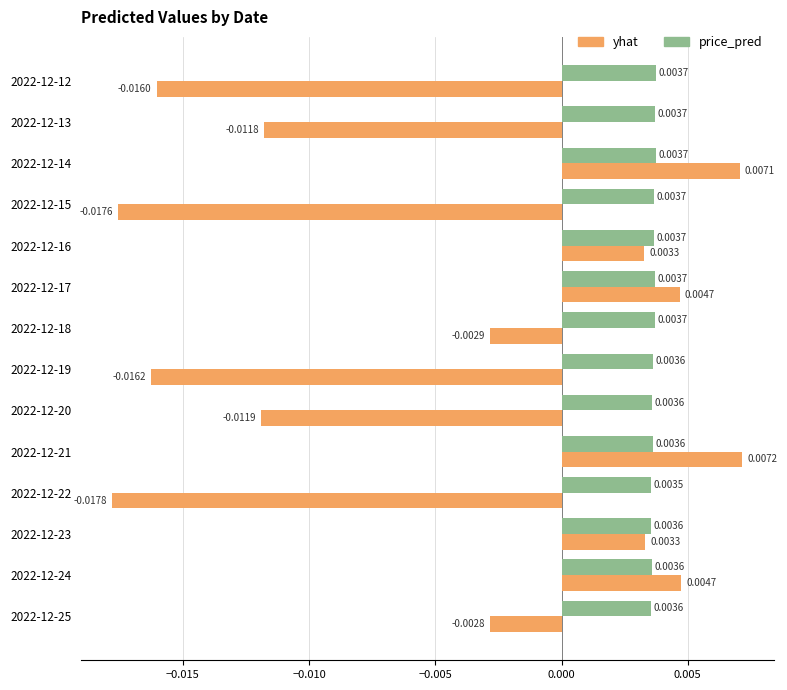

How many values in the yhat series exceed 0?

6